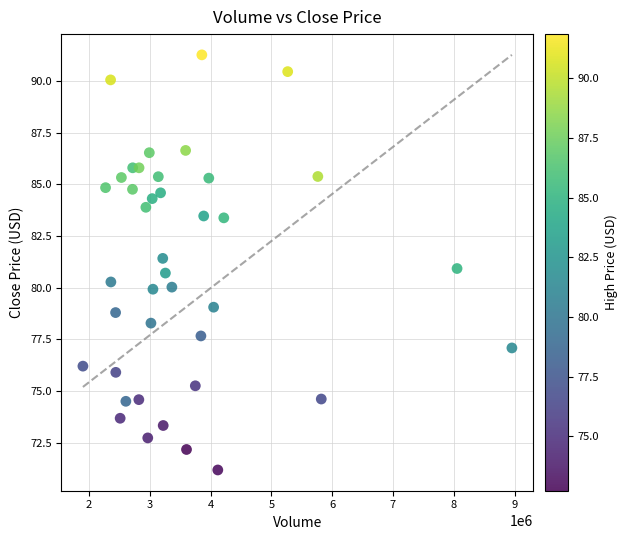

What is the range of Y values (max minus min)?

20.1